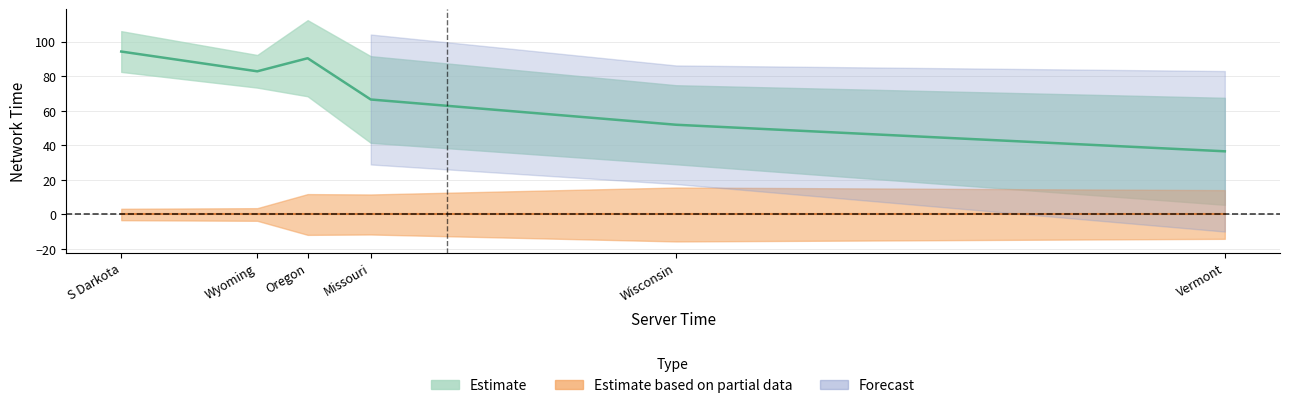

What is the sum of the values at Wisconsin and Vermont?

88.4